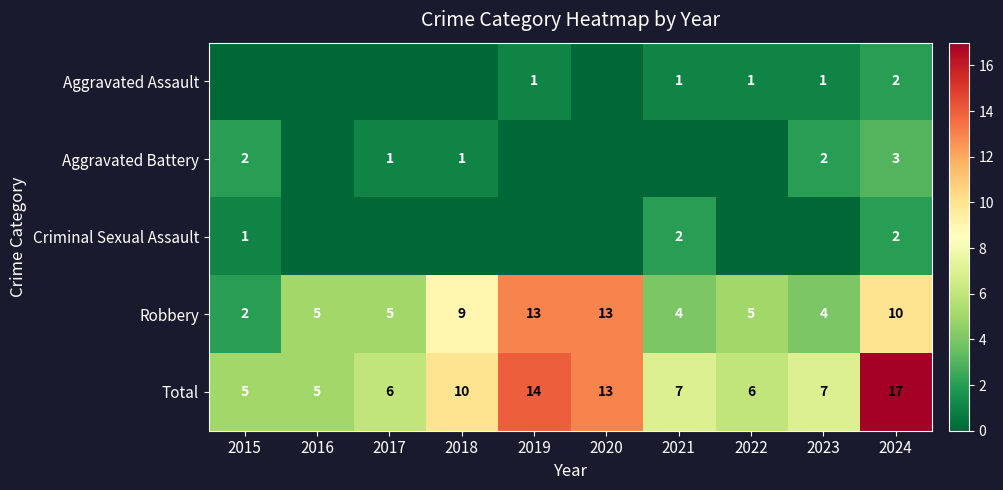

Is it true that Total equals 10 at 2017?

False